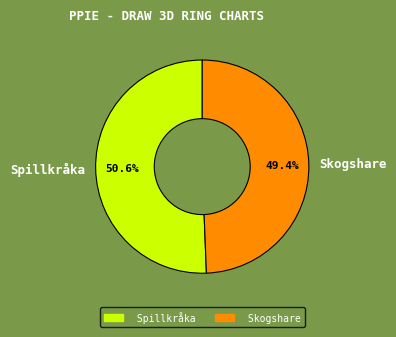

What is the largest slice in the pie chart?

Spillkråka